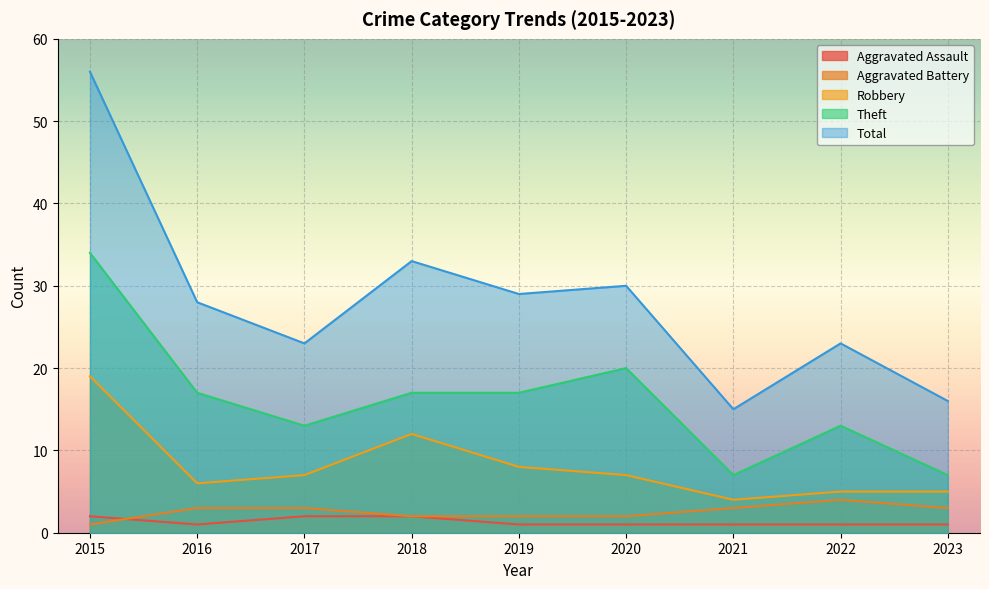

What is the total value across all series at 2023?

32